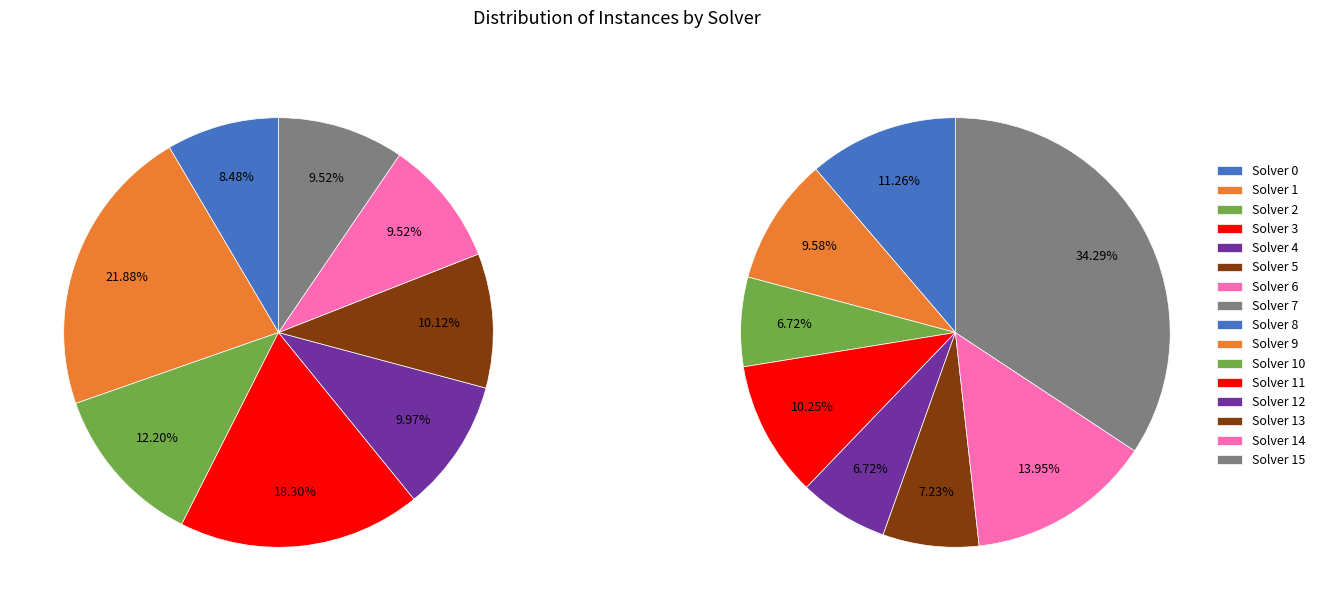

What is the ratio of the value at 6 to the value at 5?

0.9